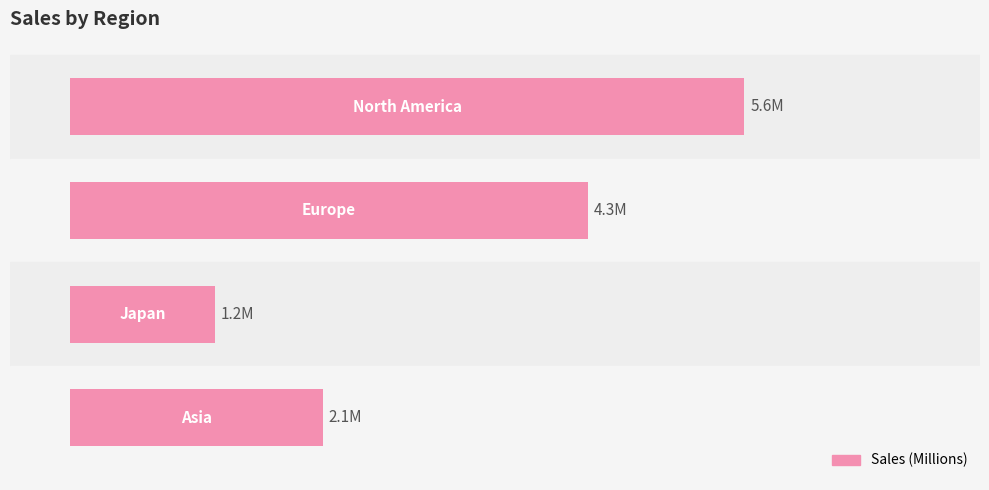

What is the minimum value shown in the chart?

1.2